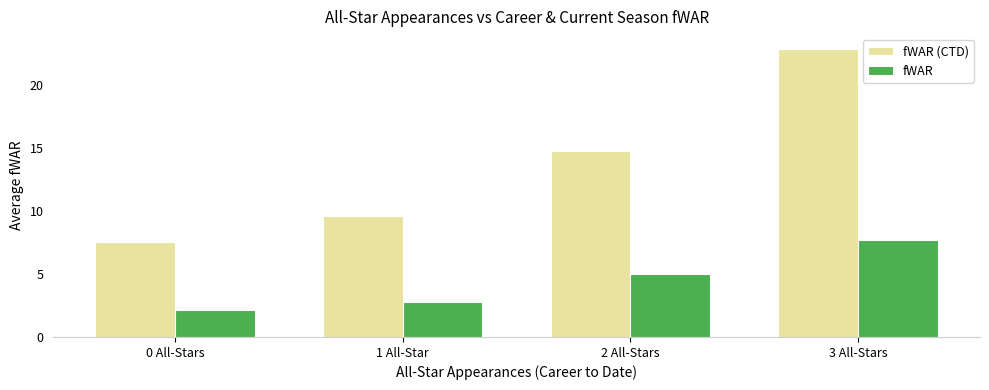

At which label does fWAR first exceed 5?

2 All-Stars